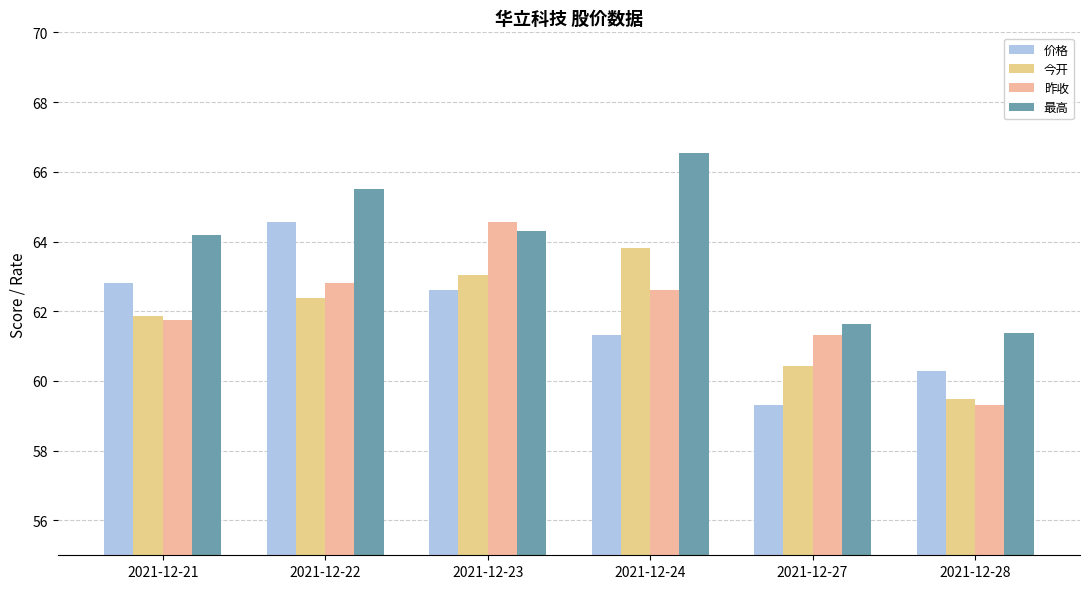

Count the number of categories in the chart.

6